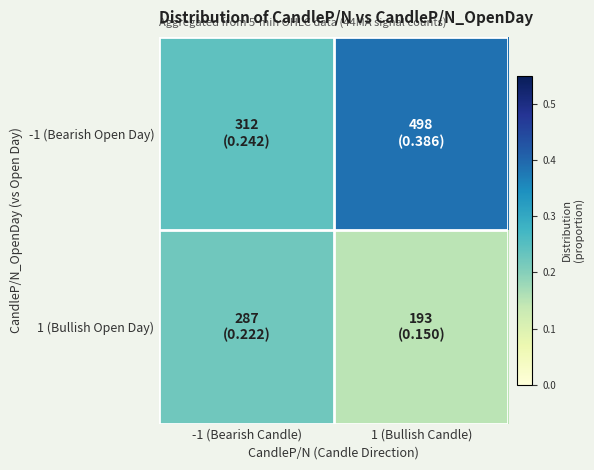

Which series has the largest total across all categories?

-1 (Bearish Open Day)